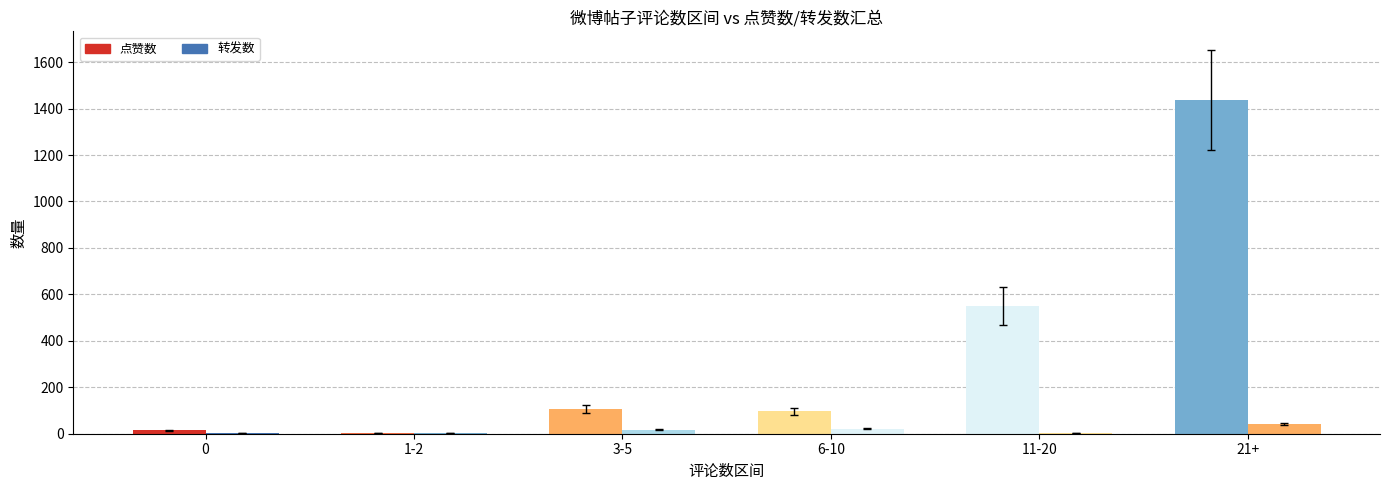

The 点赞数 series shows 1 at 0. True or false?

False